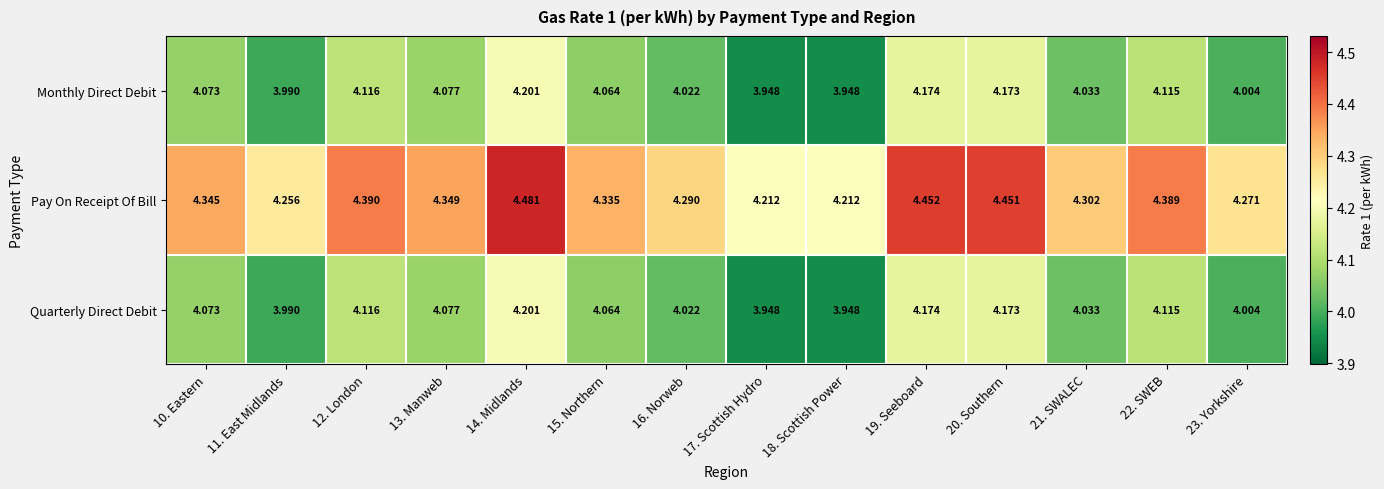

Between 22. SWEB and 23. Yorkshire, which series saw the biggest shift?

Pay On Receipt Of Bill